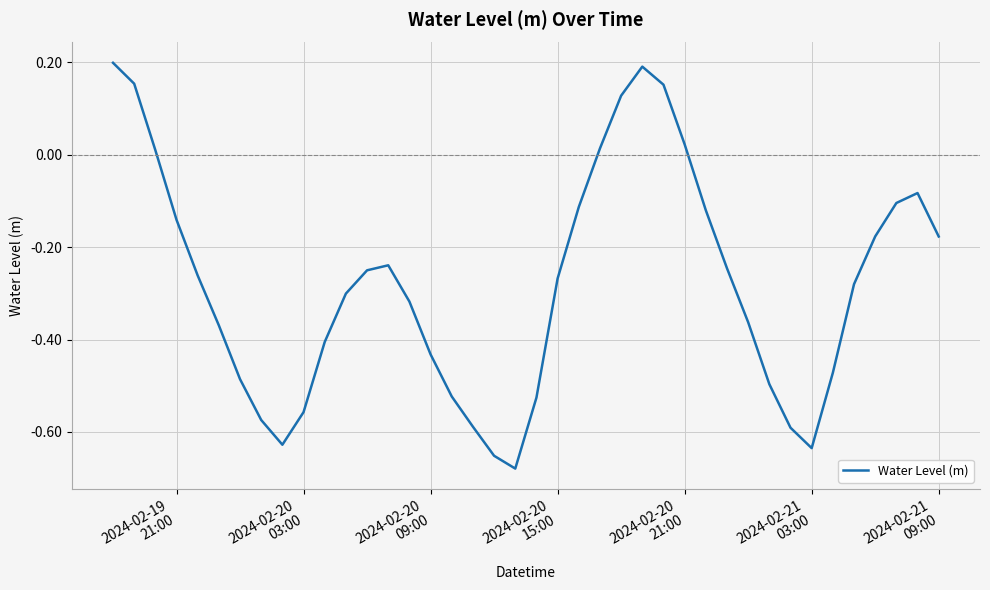

What is the difference between the maximum and minimum values?

0.9